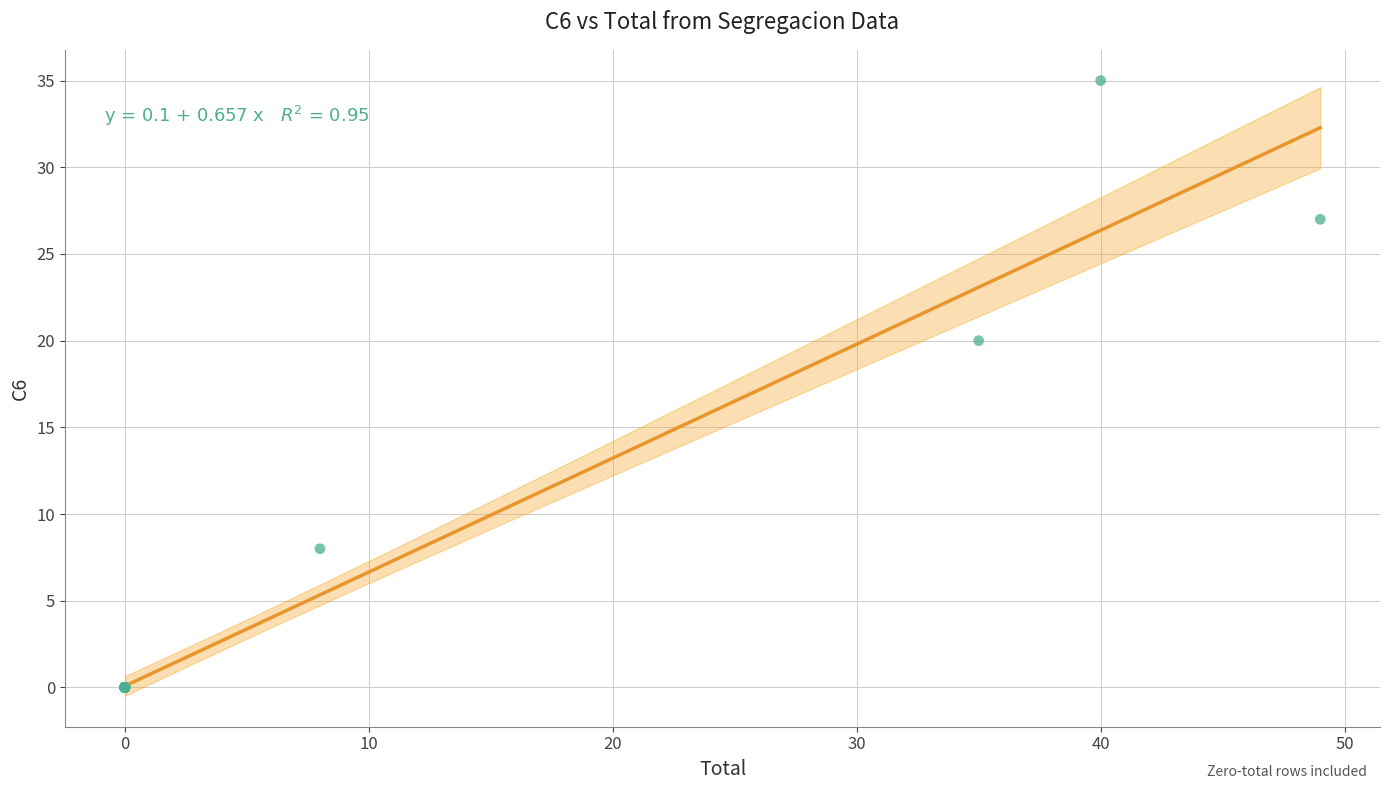

What Y value in the scatter plot is closest to 17?

20